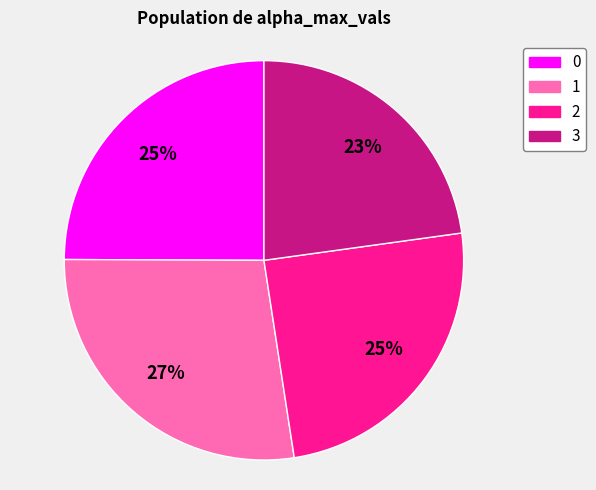

Is there a majority slice in this chart?

No